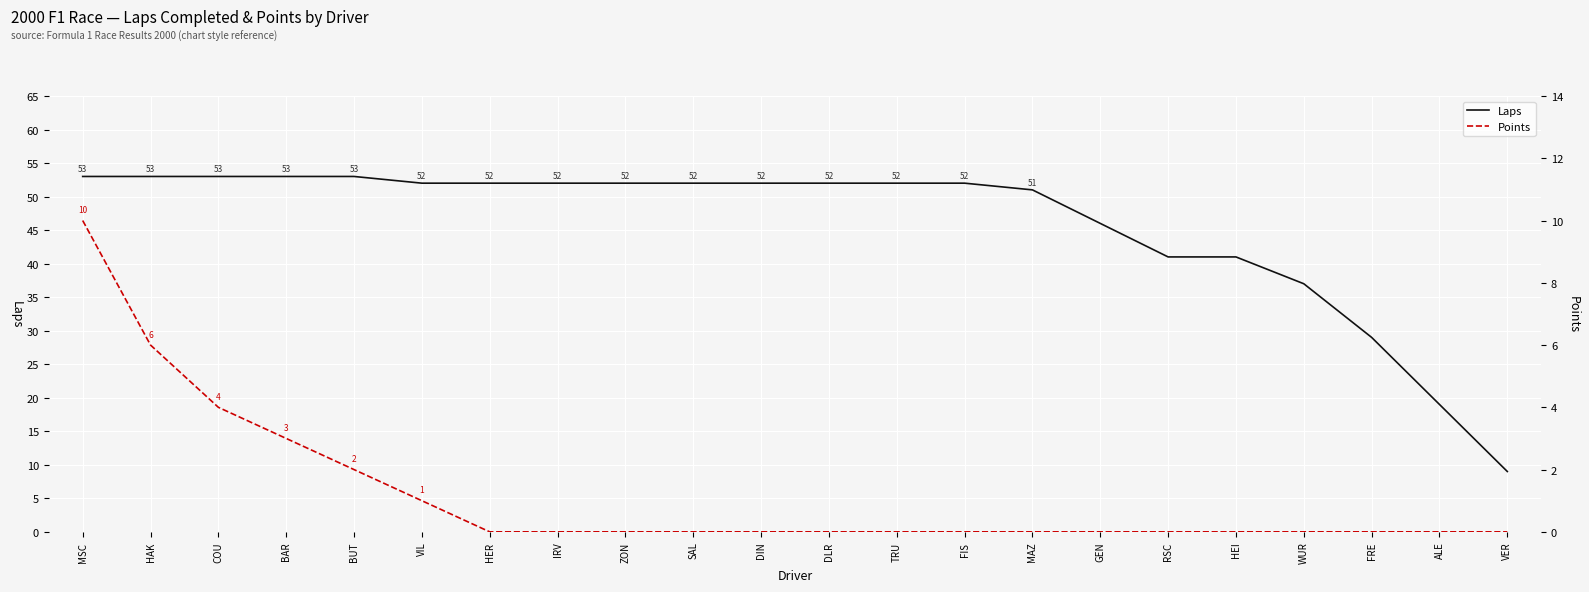

At which category is the sum across all series the highest?

MSC